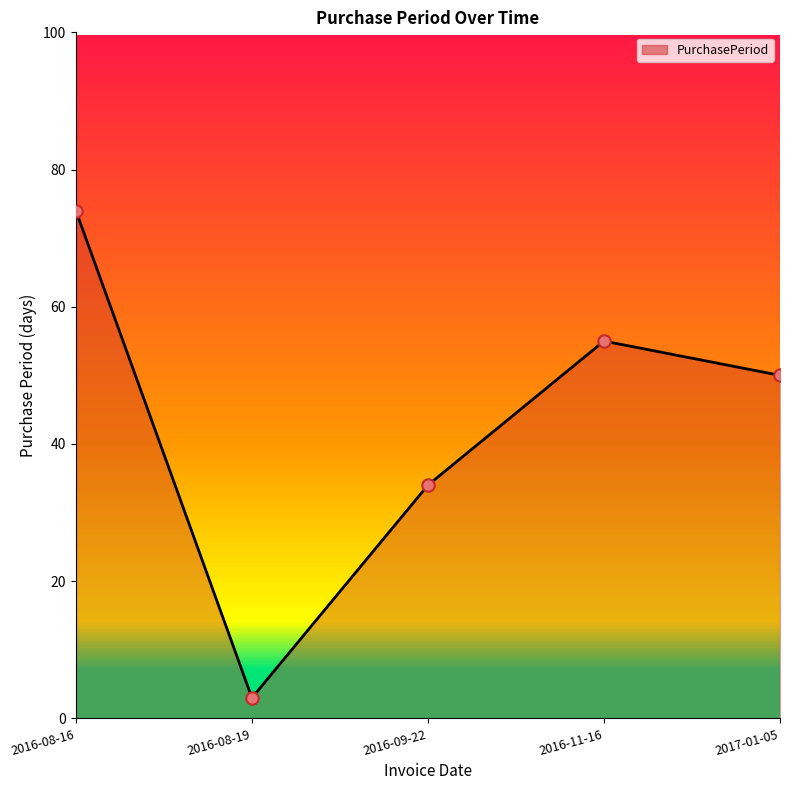

What is the ratio of the value at 2016-09-22 to the value at 2016-11-16?

0.6